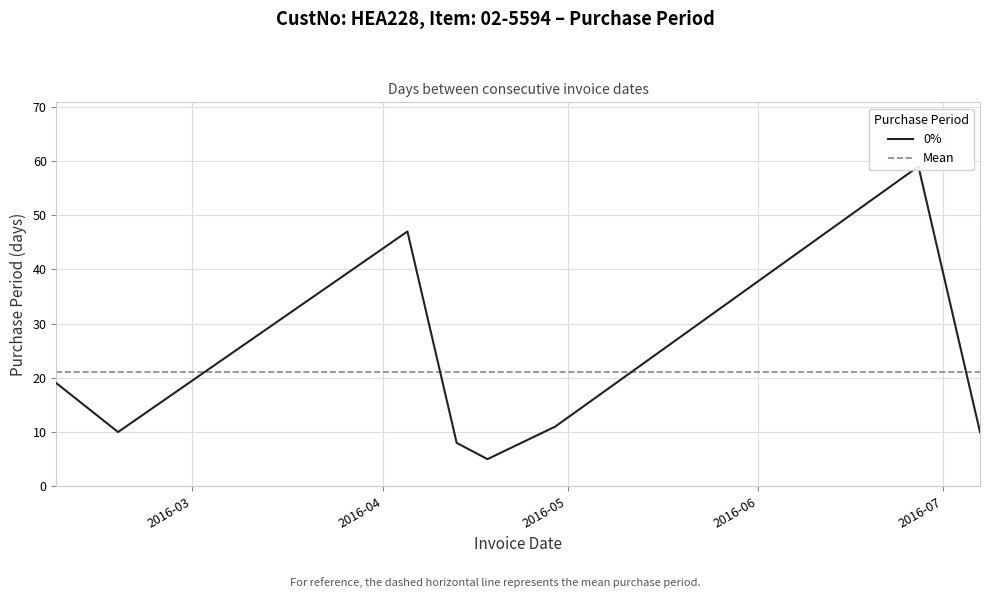

What is the difference between the values at 2016-04-13 and 2016-04-18?

3